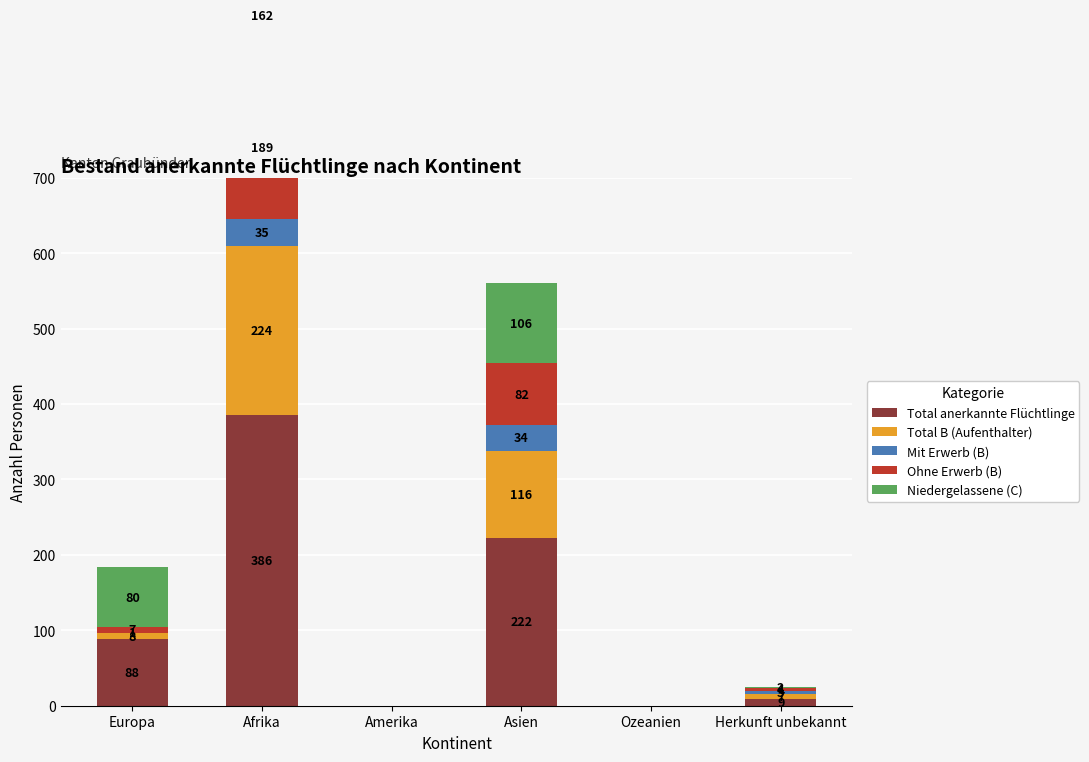

How many bars are there in total?

30